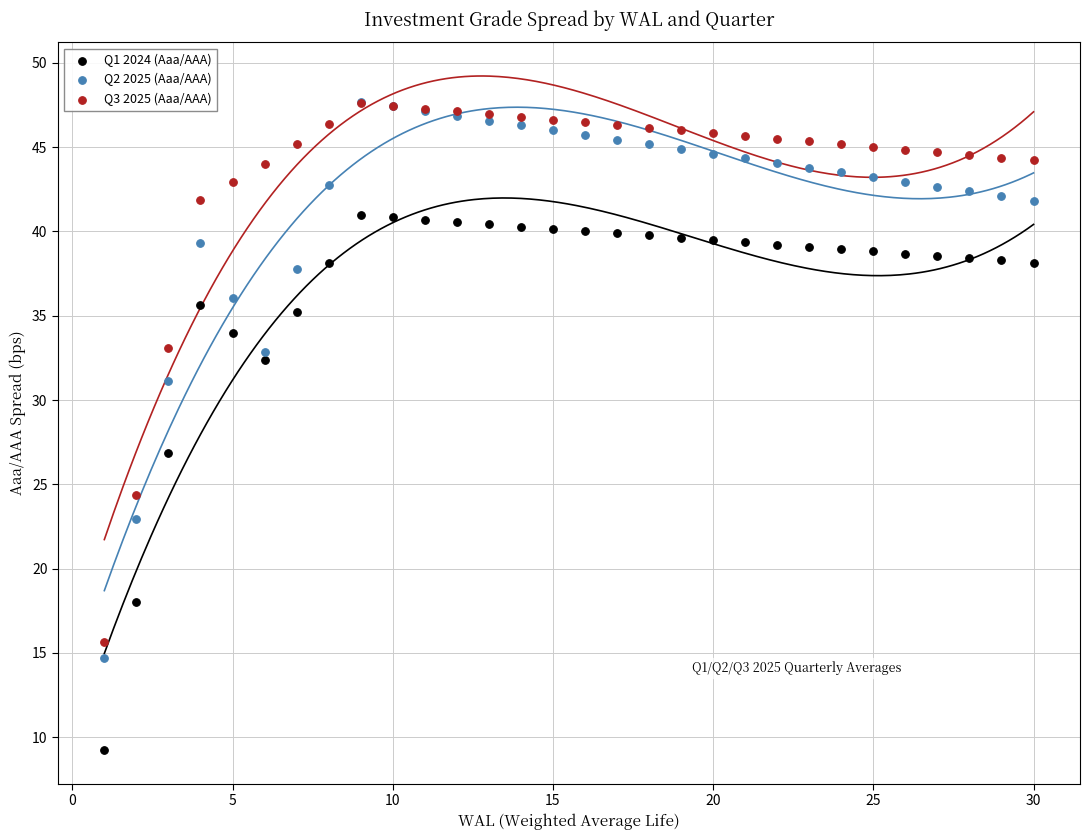

What are all the series names shown in the legend?

Q1 2024 (Aaa/AAA), Q2 2025 (Aaa/AAA), Q3 2025 (Aaa/AAA)